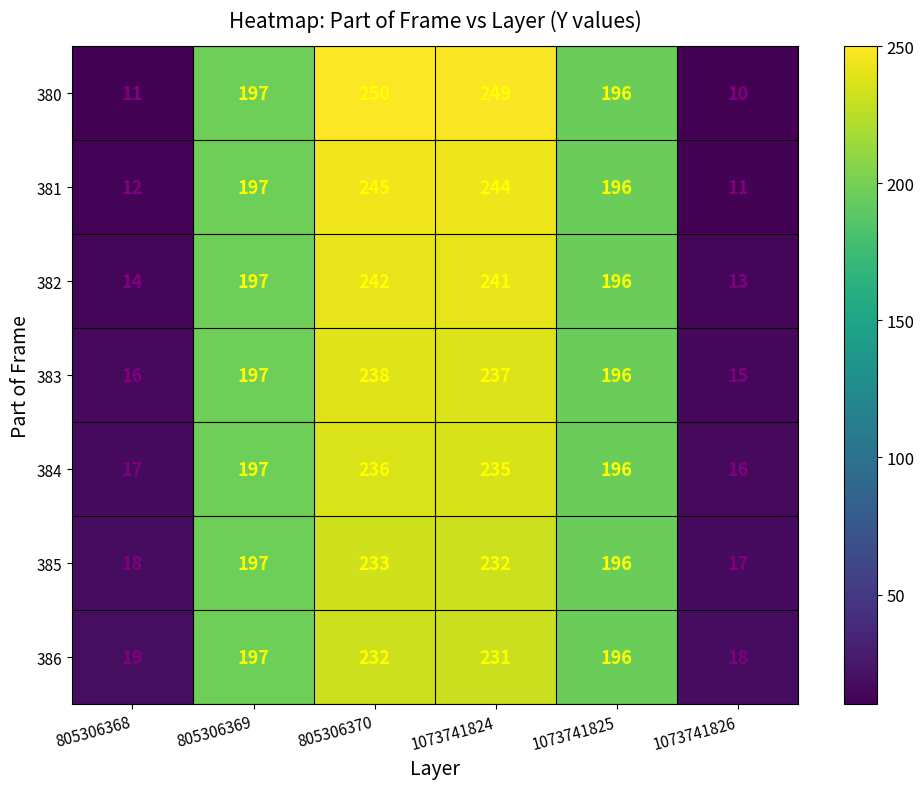

The value of 381 at 1073741825 is 196. True or false?

True